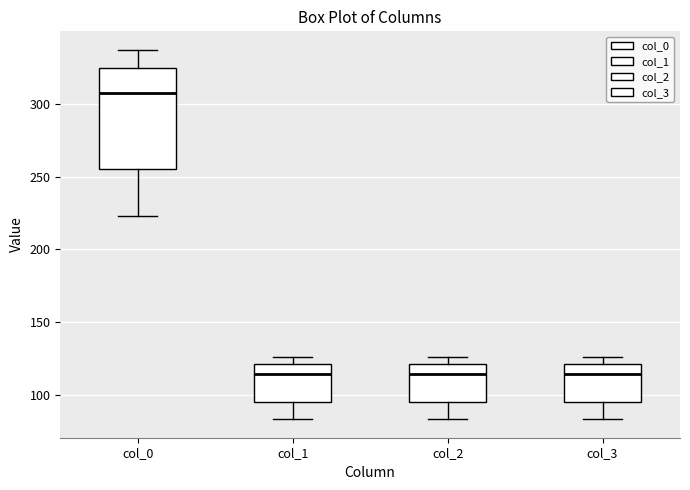

Reading left to right, read every box against the y-axis: the position of its median line, the range the box covers, and the ends of its whiskers. The values are not printed on the chart, so give them approximately, as read against the axis.

col_0: median 305, box 255 to 325, whiskers 225 to 335
col_1: median 115, box 95 to 120, whiskers 85 to 125
col_2: median 115, box 95 to 120, whiskers 85 to 125
col_3: median 115, box 95 to 120, whiskers 85 to 125